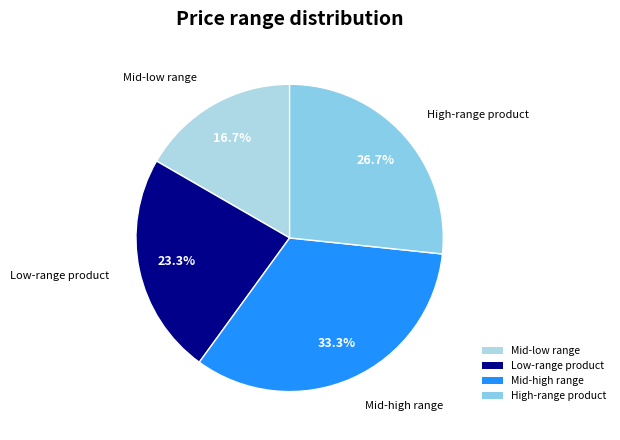

Approximately how many times larger is the value at Mid-low range compared to Low-range product?

0.7